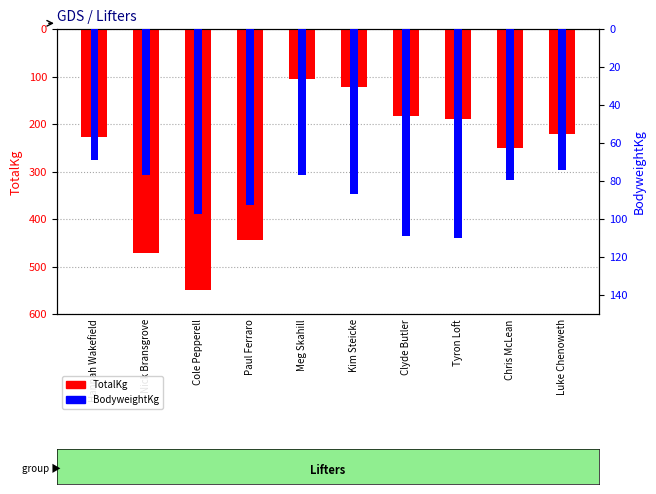

What is the difference between the second highest and minimum values in the BodyweightKg series?

39.9